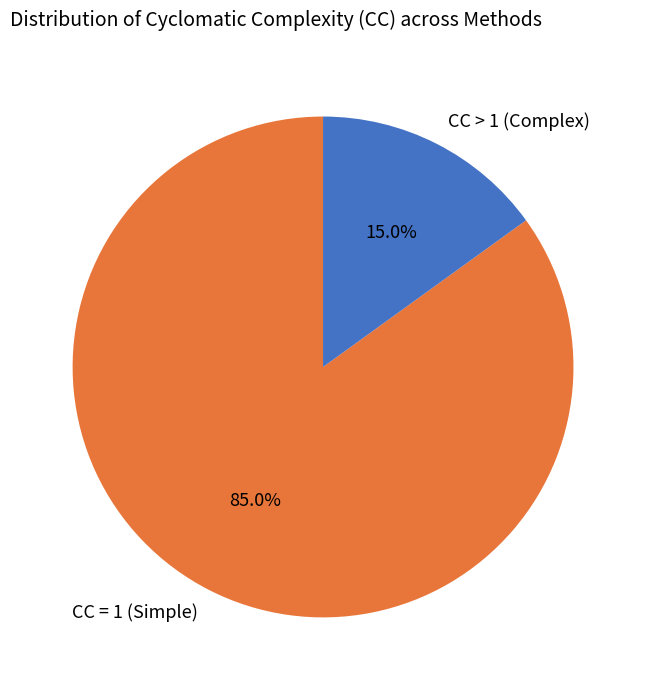

Which has a higher value, CC > 1 (Complex) or CC = 1 (Simple)?

CC = 1 (Simple)